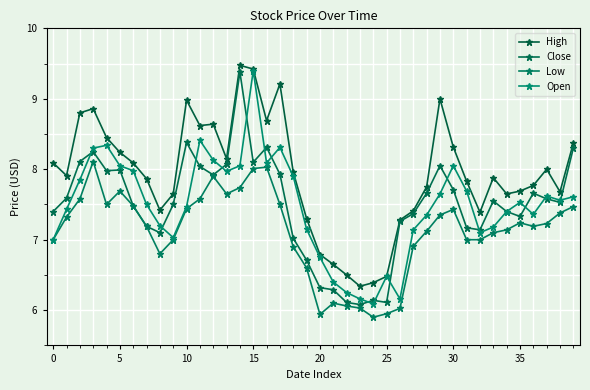

What is the label of the 37th point from the left?

36